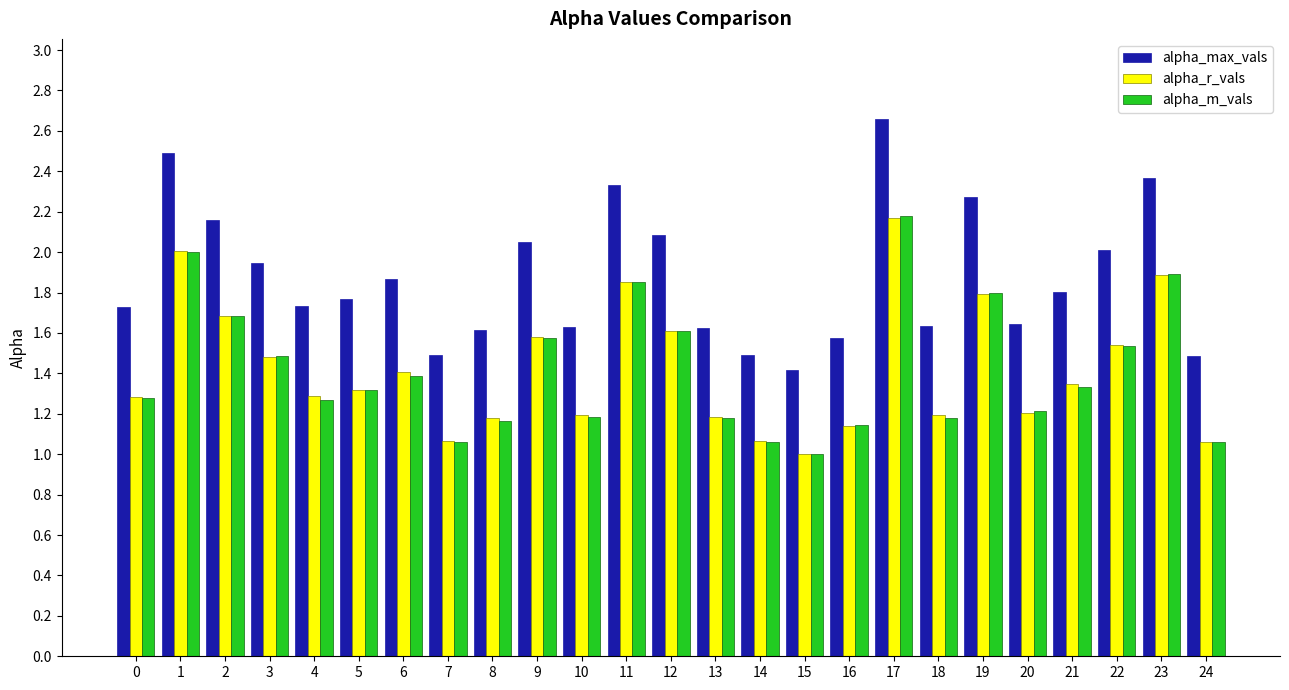

The value of alpha_m_vals at 2 is 0.9. True or false?

False